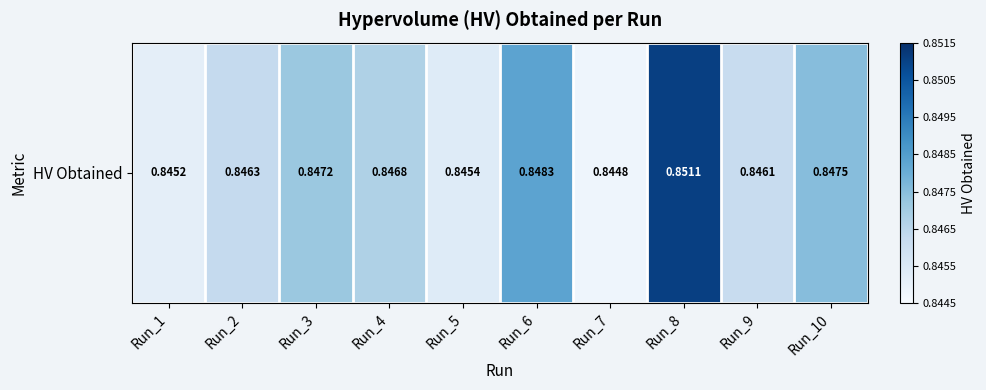

Is it true that the value at Run_7 is 0.8?

True